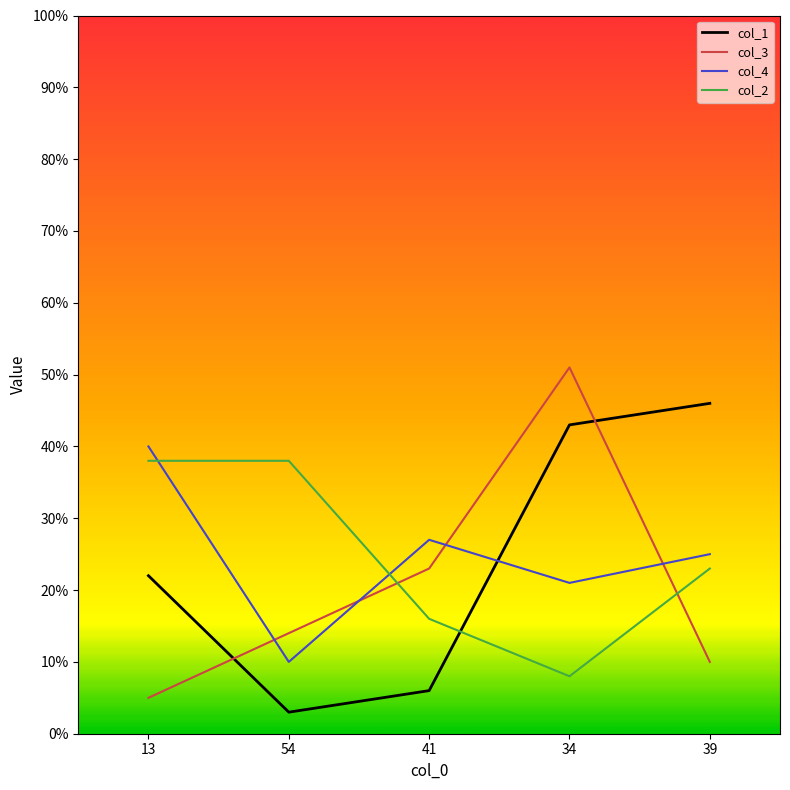

What is the difference between the maximum and minimum values in the col_4 series?

30